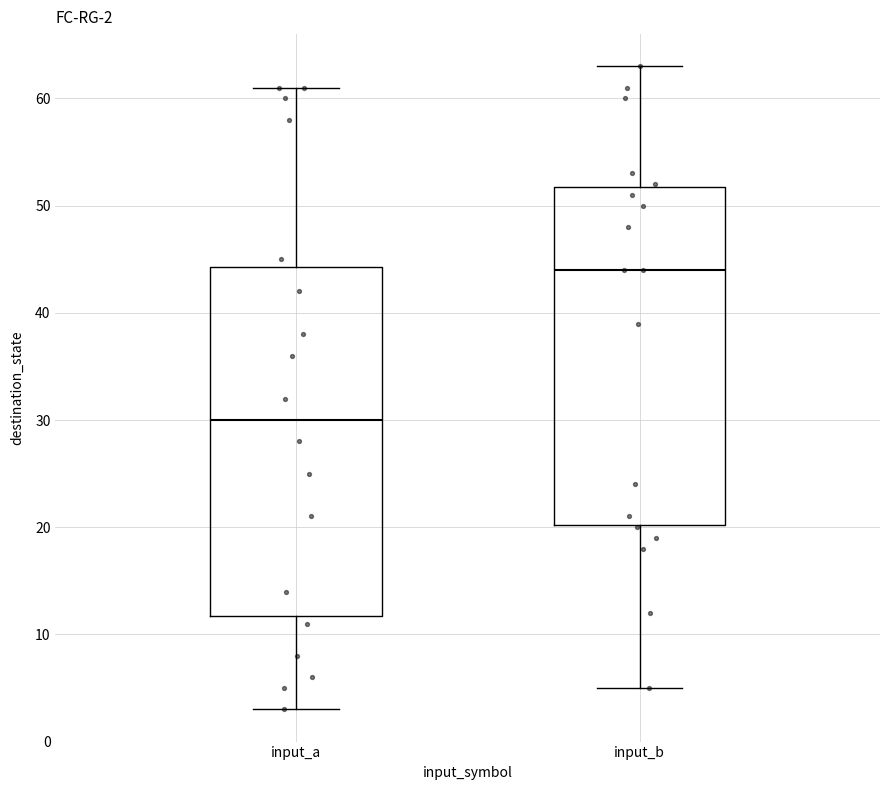

Which box has the lowest median line?

input_a